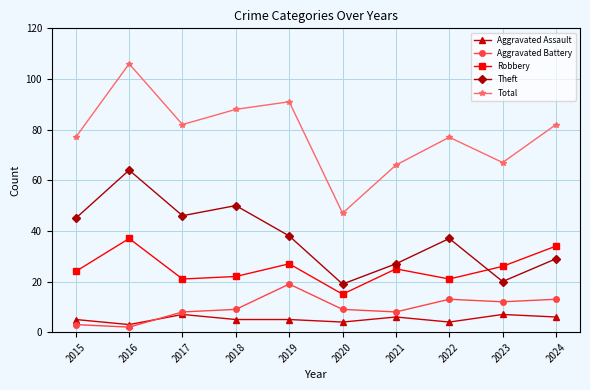

Does the chart display data point markers on the line(s)?

Yes